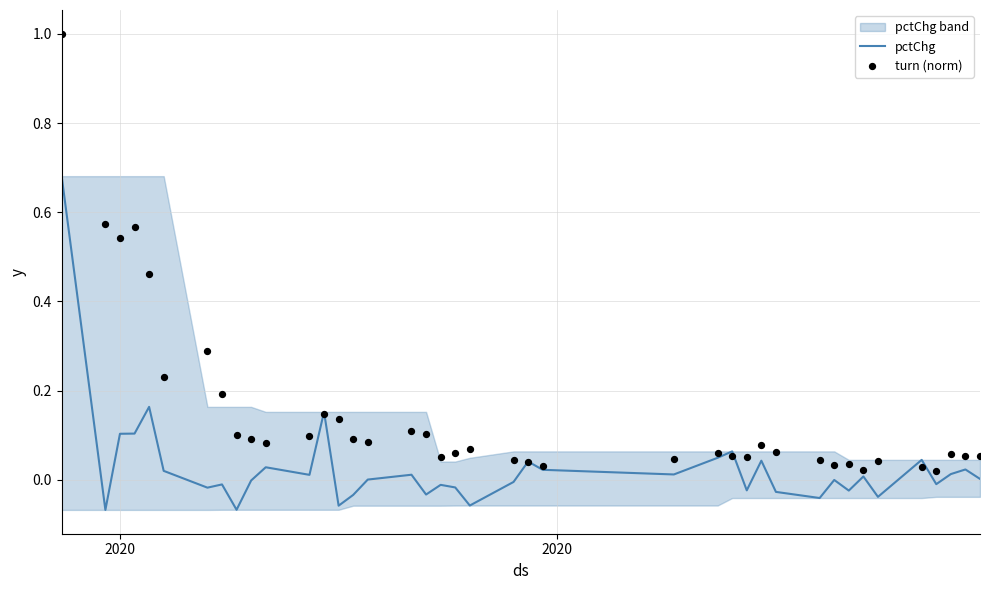

At which category is the sum across all series the highest?

2020